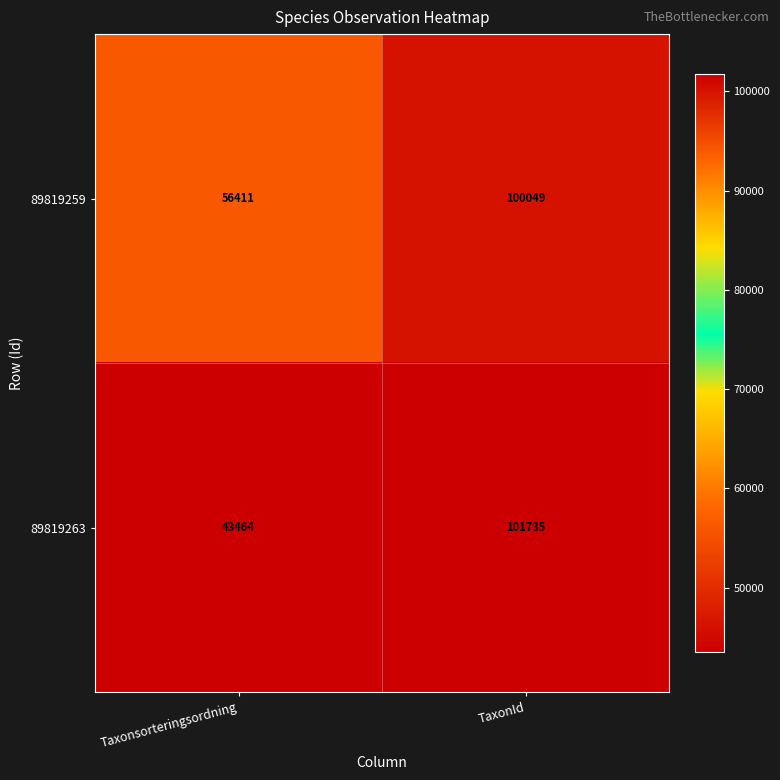

At TaxonId, list the series in order from largest to smallest.

89819263, 89819259